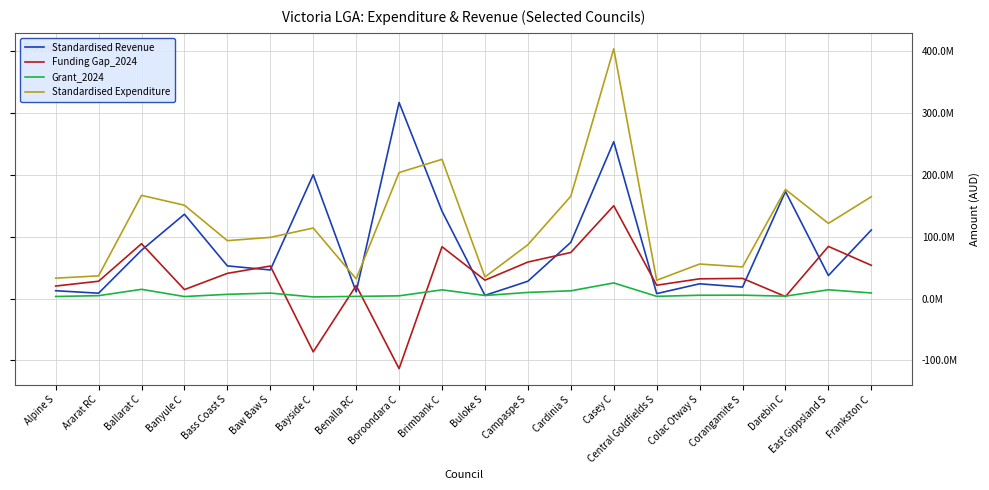

What is the spread (max minus min) of values at Bayside C?

286199703